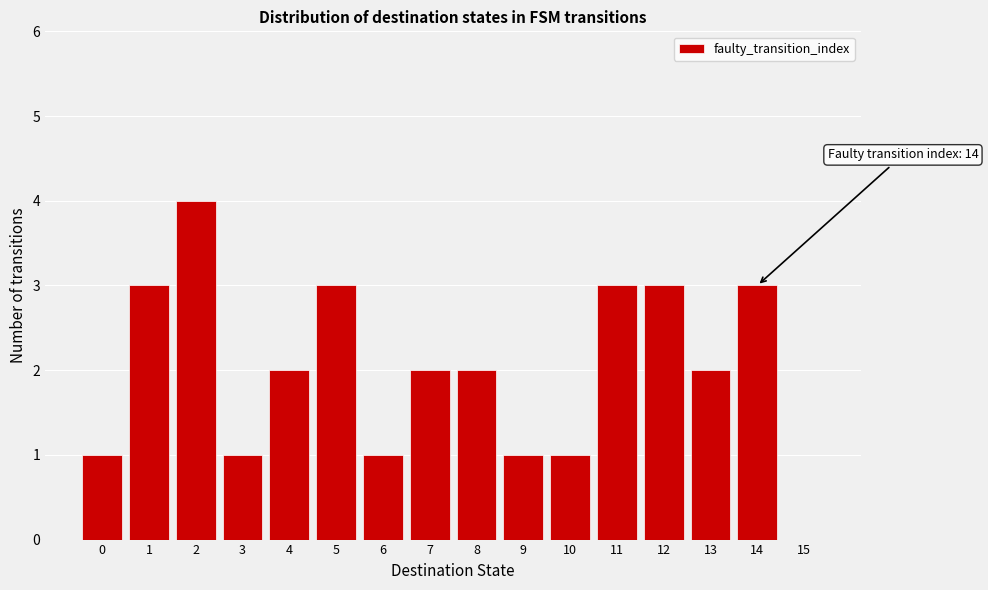

Which range on the x-axis has the tallest bar?

1.5 to 2.5